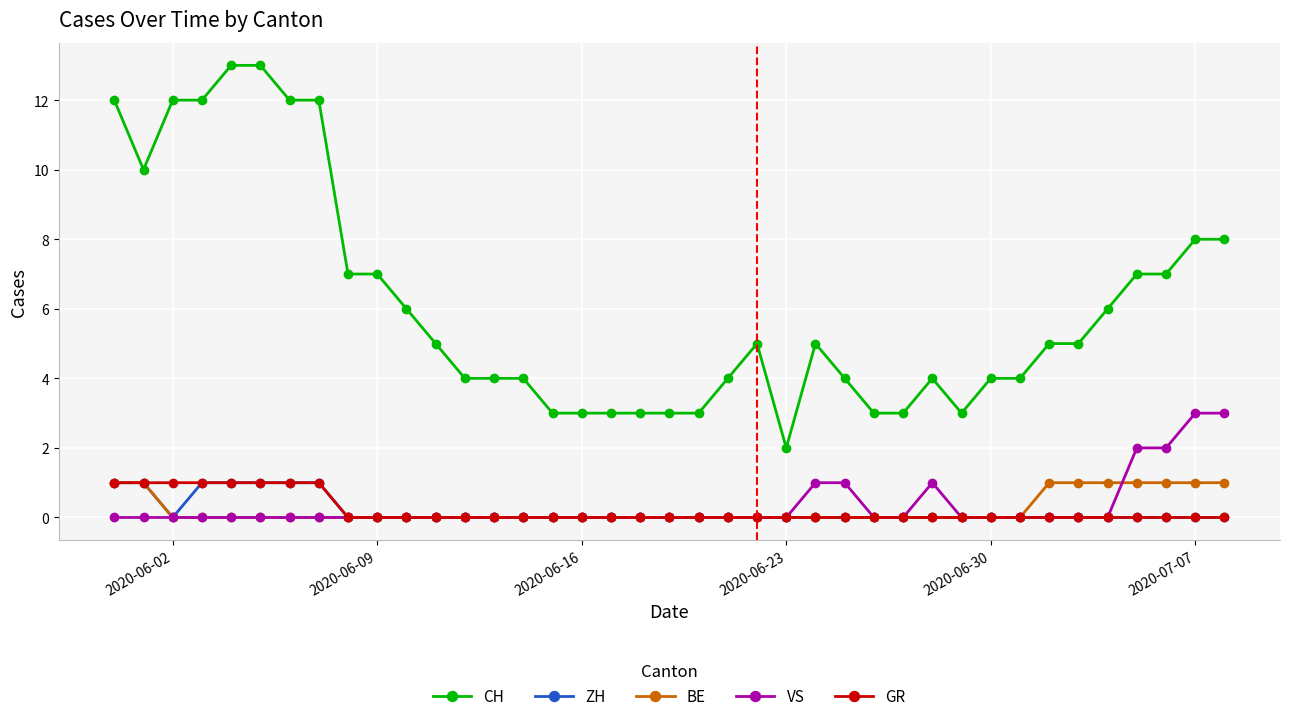

What is the maximum value shown in the chart?

13